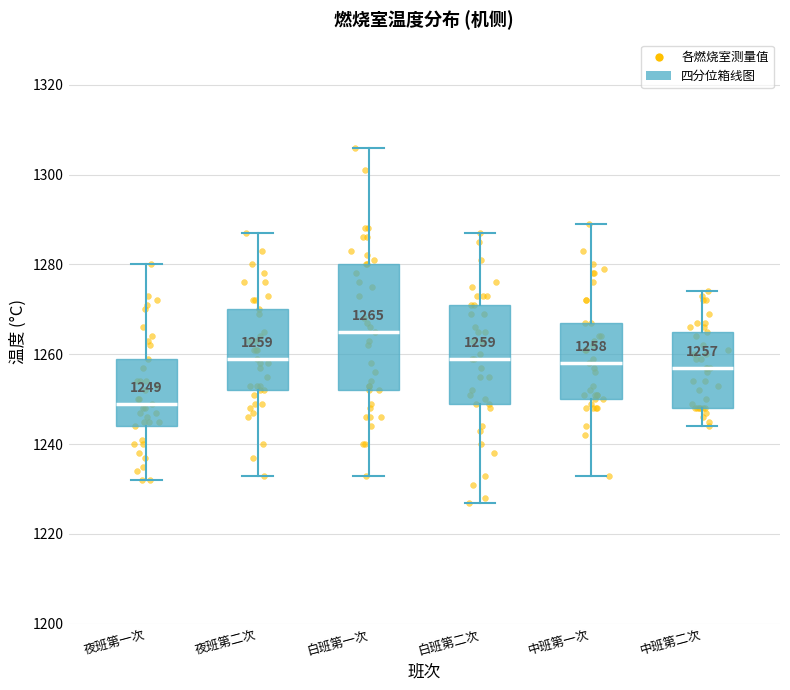

Which box's median line is the highest?

白班第一次